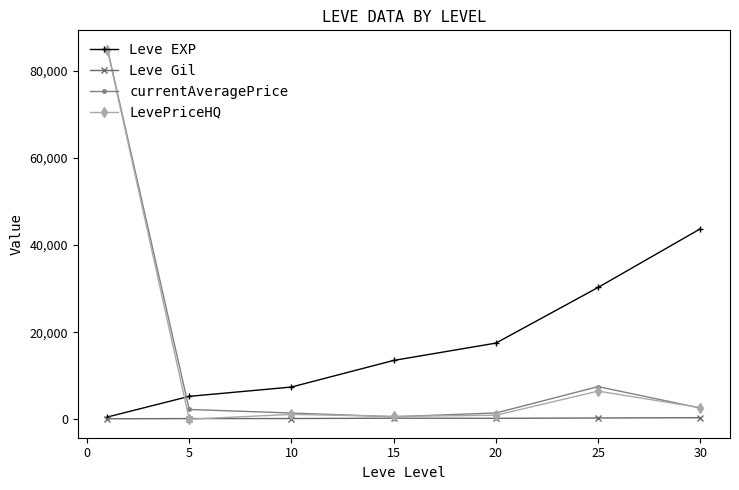

True or false: currentAveragePrice has more than 2 points higher than both neighbors.

False